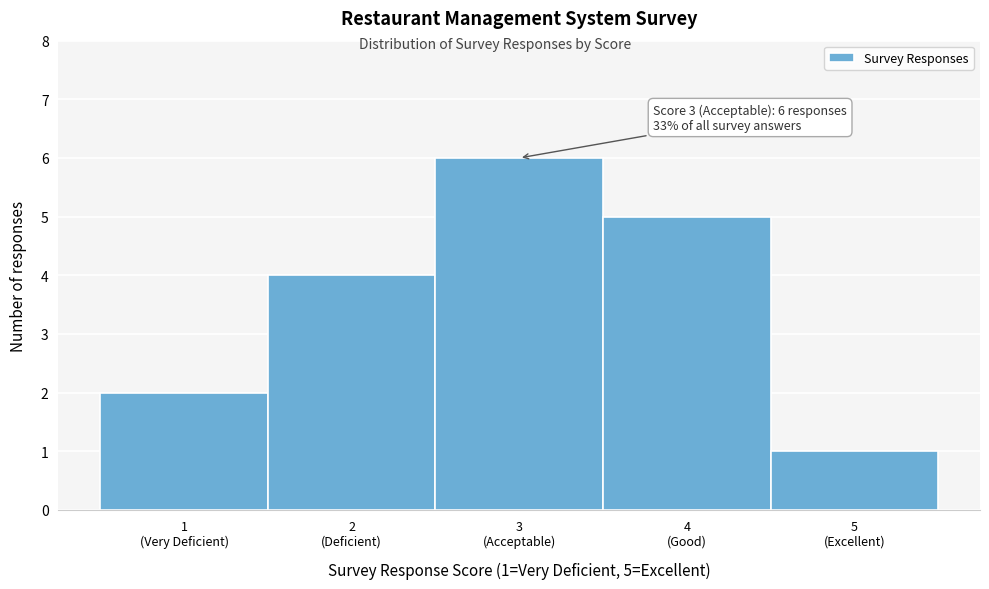

Reading left to right, list all the values displayed in this chart.

2	4	6	5	1